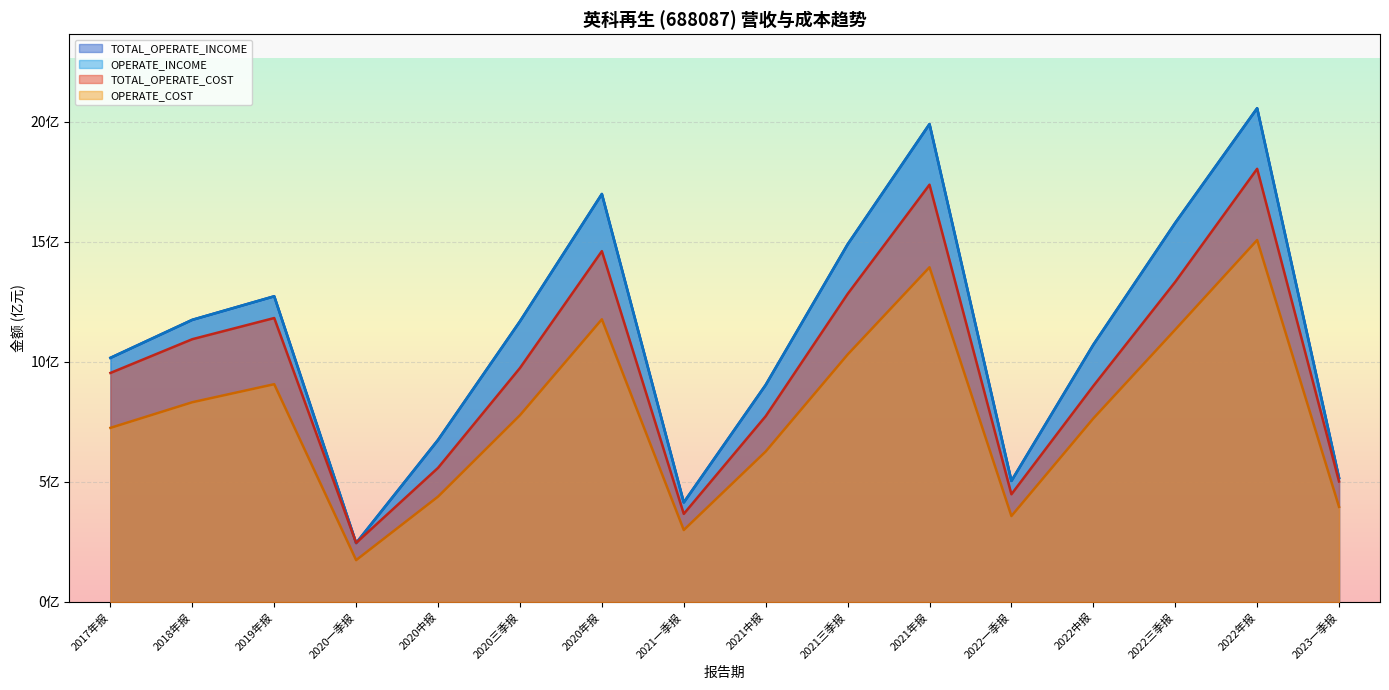

Rank the categories by TOTAL_OPERATE_INCOME value from lowest to highest.

2020一季报, 2021一季报, 2022一季报, 2023一季报, 2020中报, 2021中报, 2017年报, 2022中报, 2020三季报, 2018年报, 2019年报, 2021三季报, 2022三季报, 2020年报, 2021年报, 2022年报